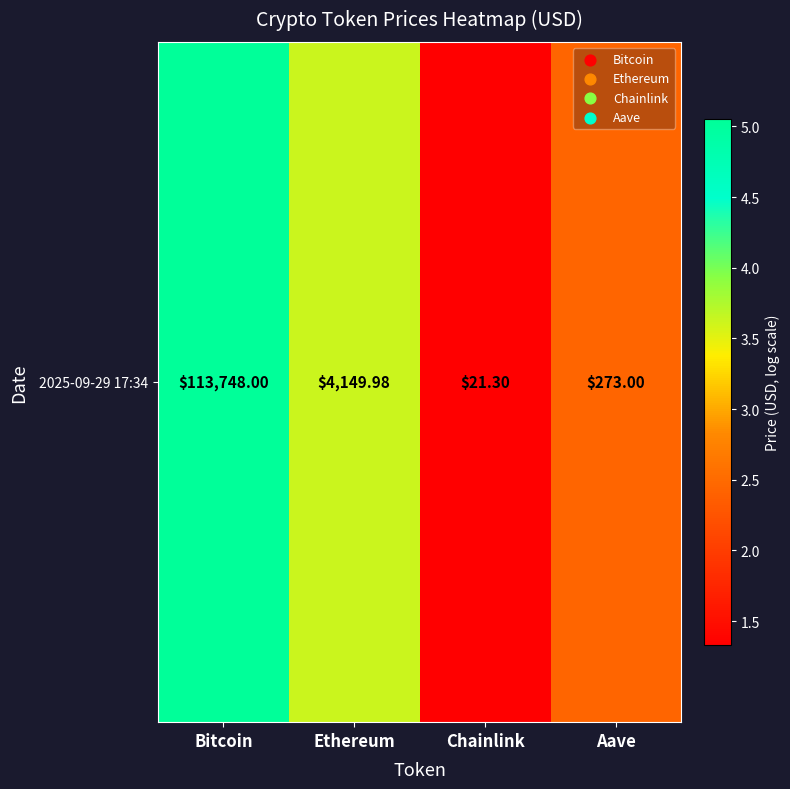

What is the difference between the values at Chainlink and Bitcoin?

3.7